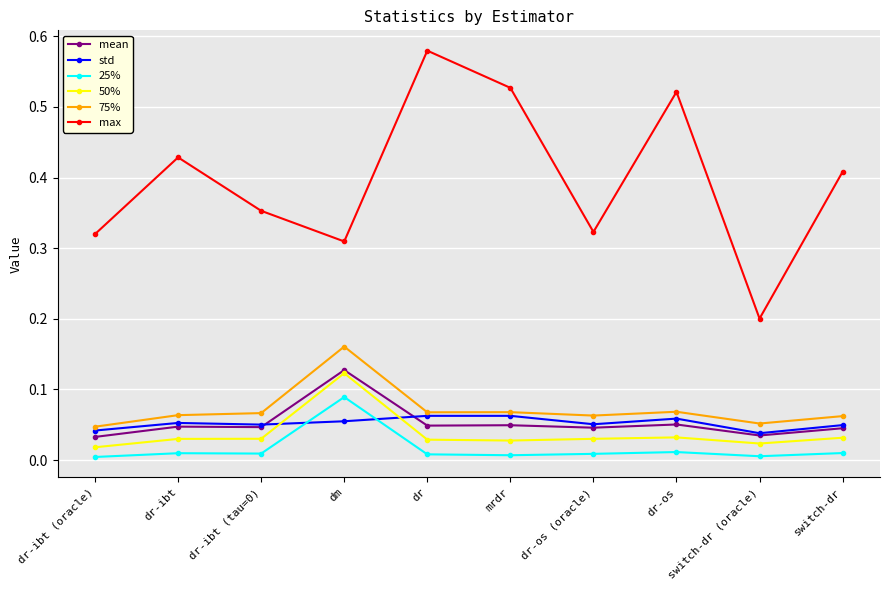

Does the chart display data point markers on the line(s)?

Yes